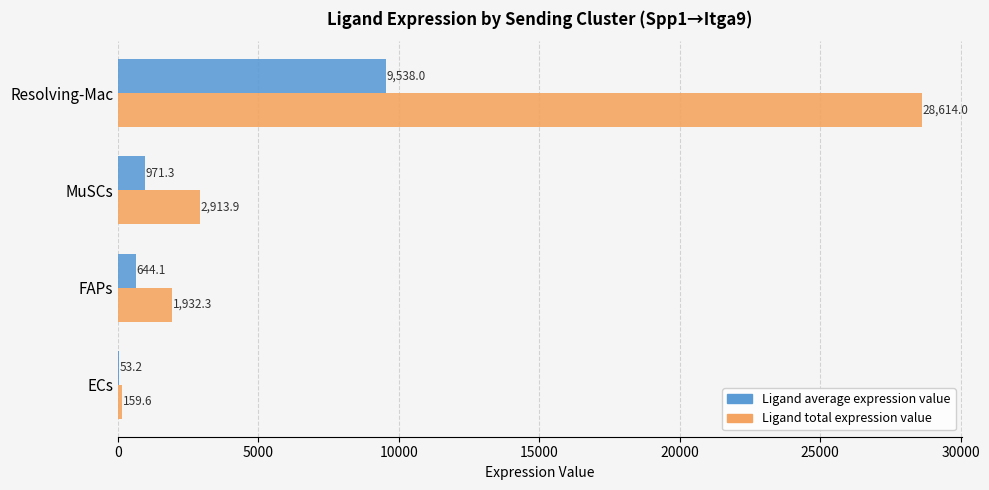

Which series has the largest total across all categories?

Ligand total expression value